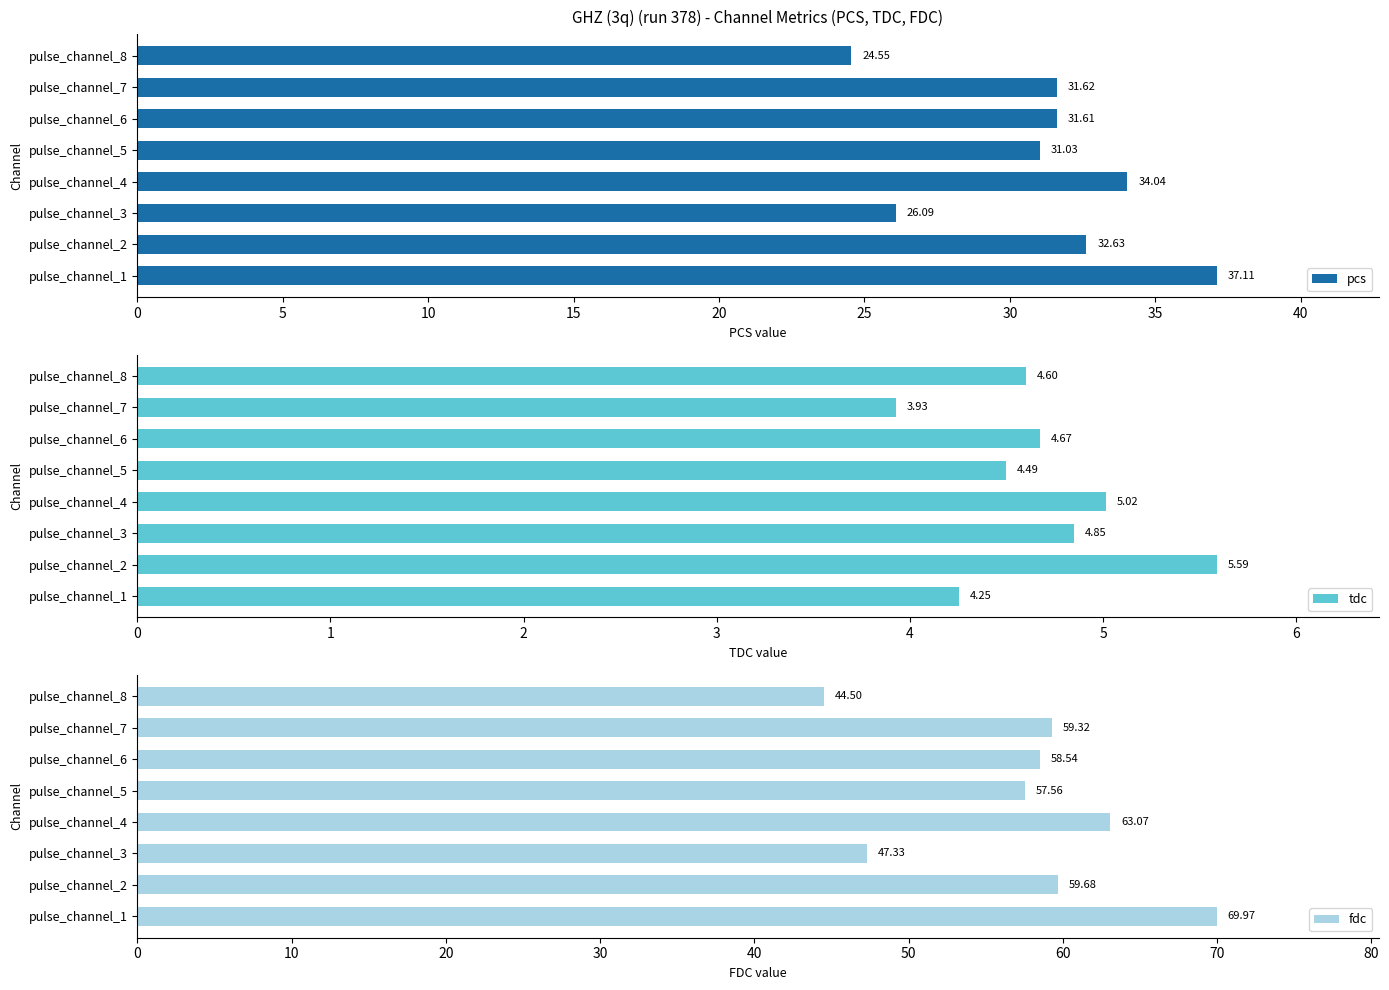

Rank the categories by pcs value from highest to lowest.

pulse_channel_1, pulse_channel_4, pulse_channel_2, pulse_channel_7, pulse_channel_6, pulse_channel_5, pulse_channel_3, pulse_channel_8